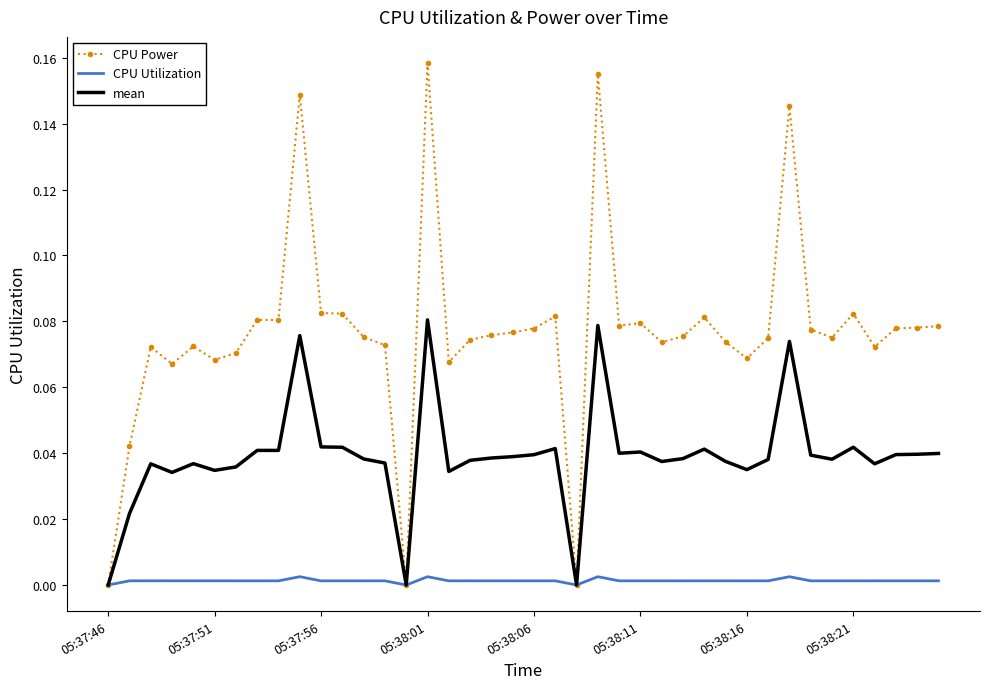

List the series in order of their peak value, lowest first.

CPU Utilization, mean, CPU Power